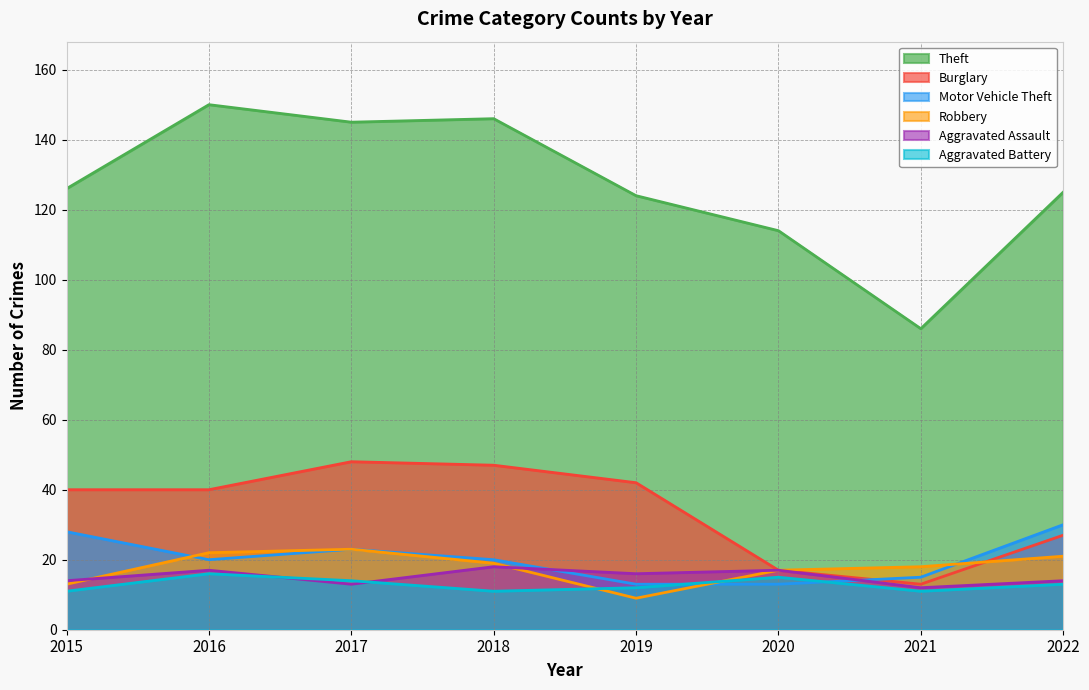

What is the sum of all Robbery values?

142